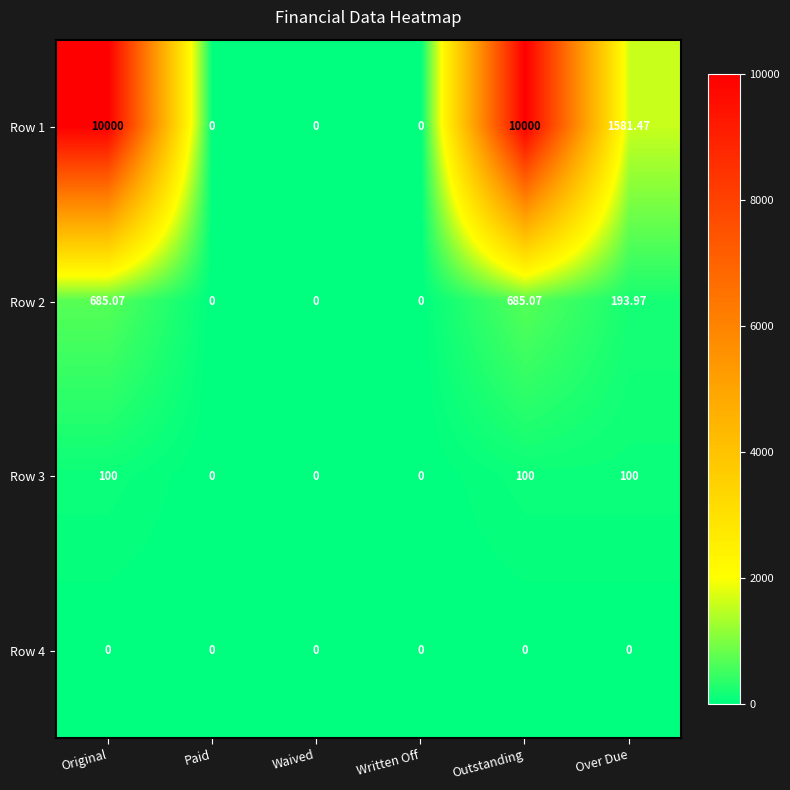

At which label is Row 2 closest to 342?

Over Due